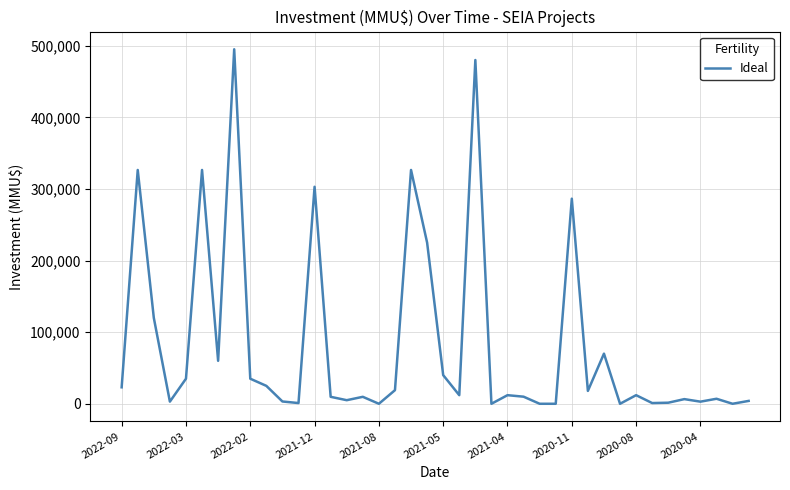

What is the difference between the maximum and minimum values?

494997